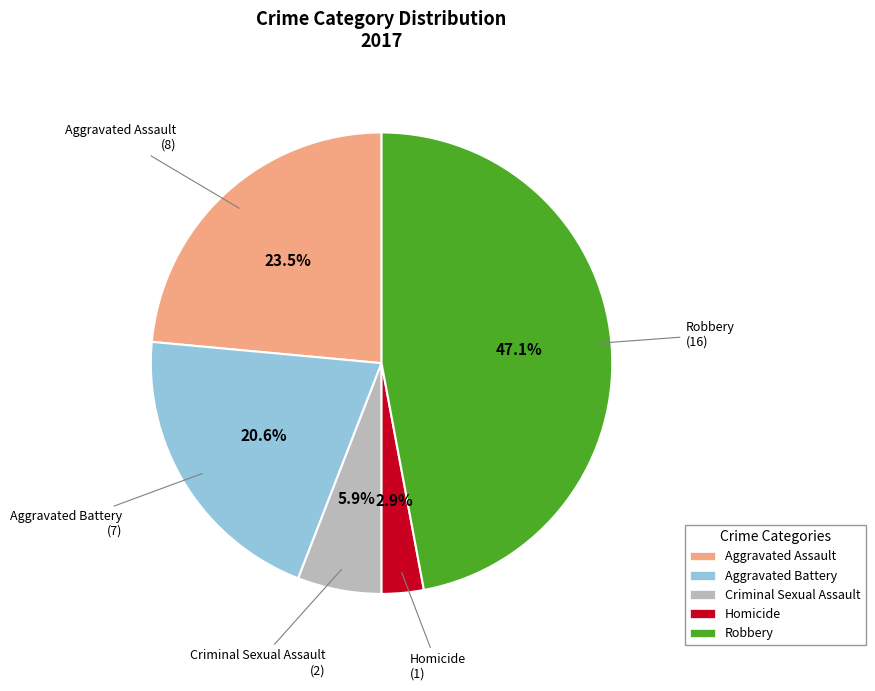

What percentage is the Criminal Sexual Assault slice, to the nearest percent?

6%